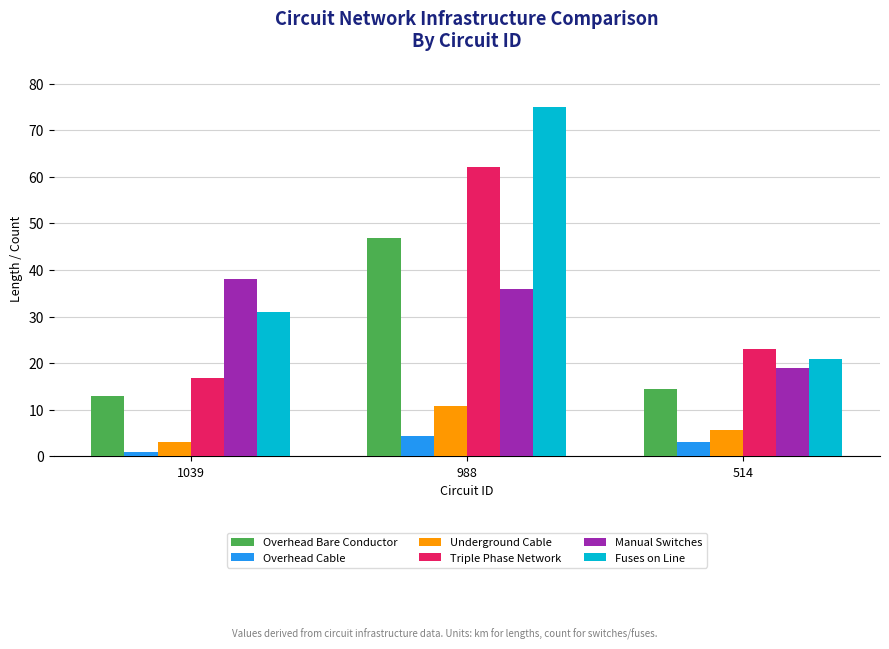

Which series has the widest spread of values?

Fuses on Line